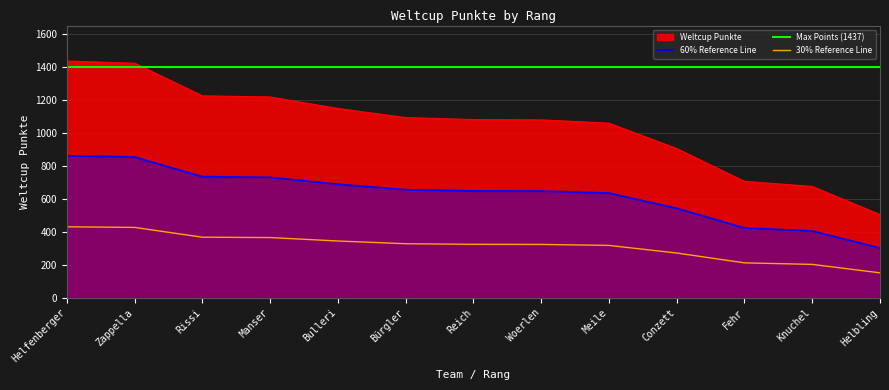

Which series has the widest spread of values?

Weltcup Punkte